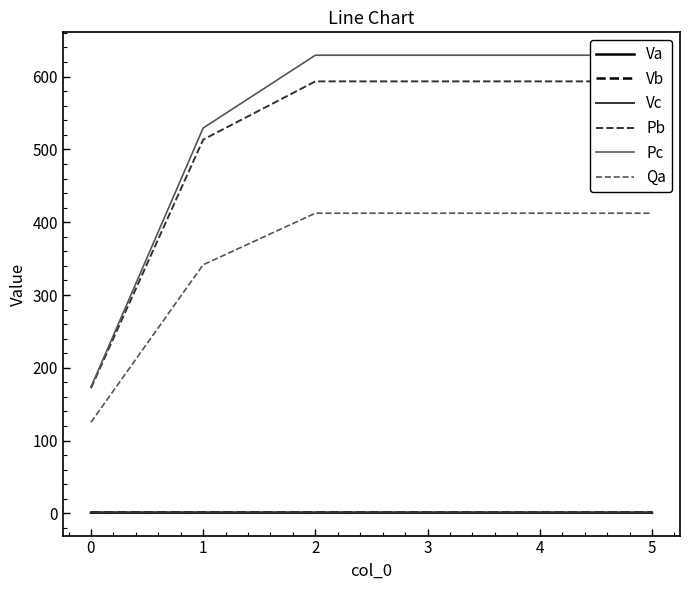

What is the greatest value displayed?

629.4